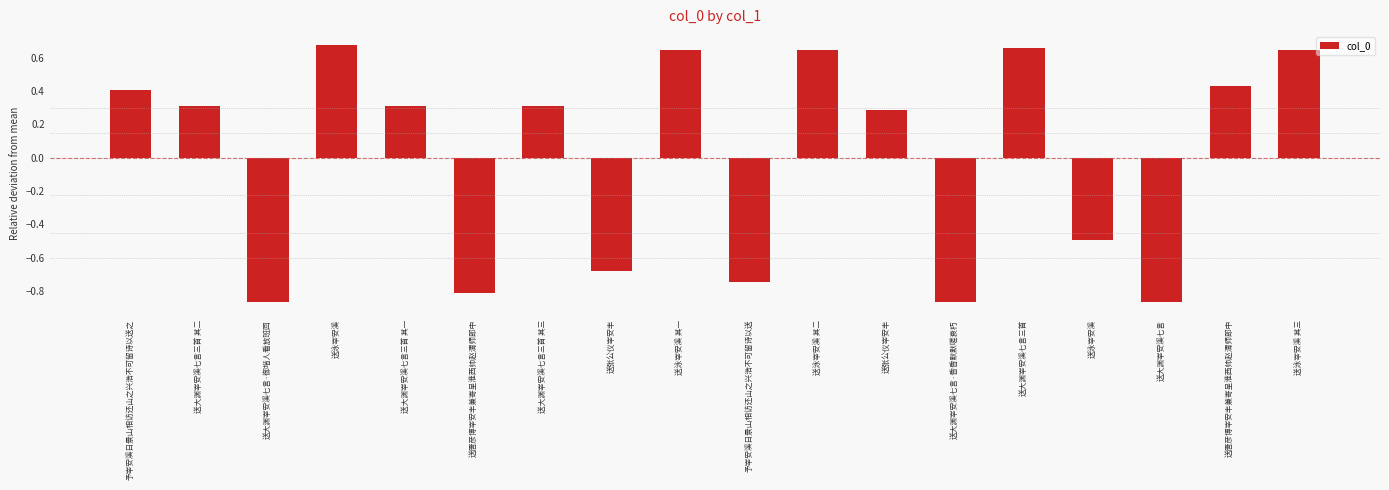

How many values are below zero?

7